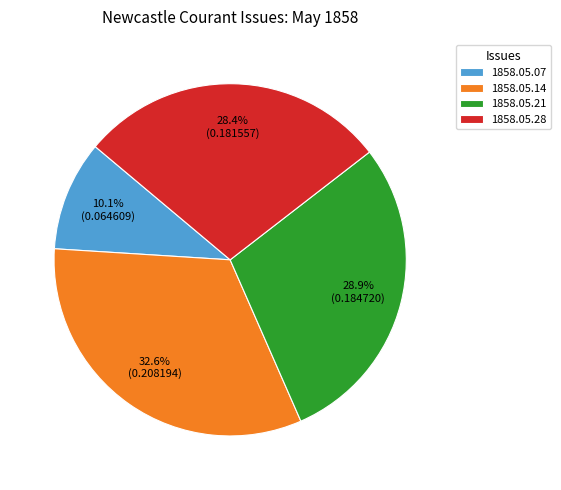

Count the number of slices in the pie.

4